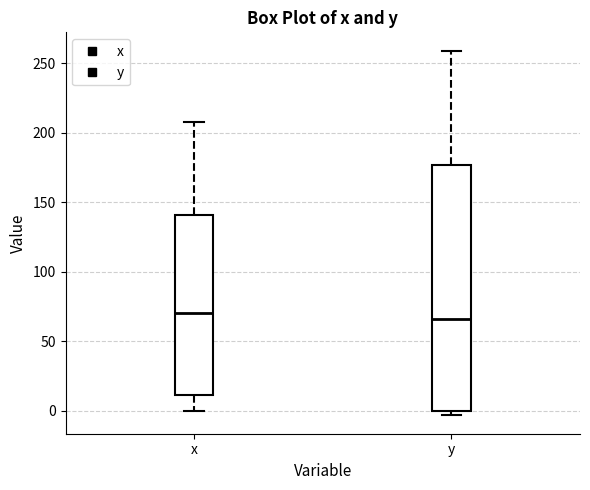

Reading left to right, read every box against the y-axis: the position of its median line, the range the box covers, and the ends of its whiskers. The values are not printed on the chart, so give them approximately, as read against the axis.

x: median 70, box 10 to 140, whiskers 0 to 205
y: median 65, box 0 to 175, whiskers -5 to 260